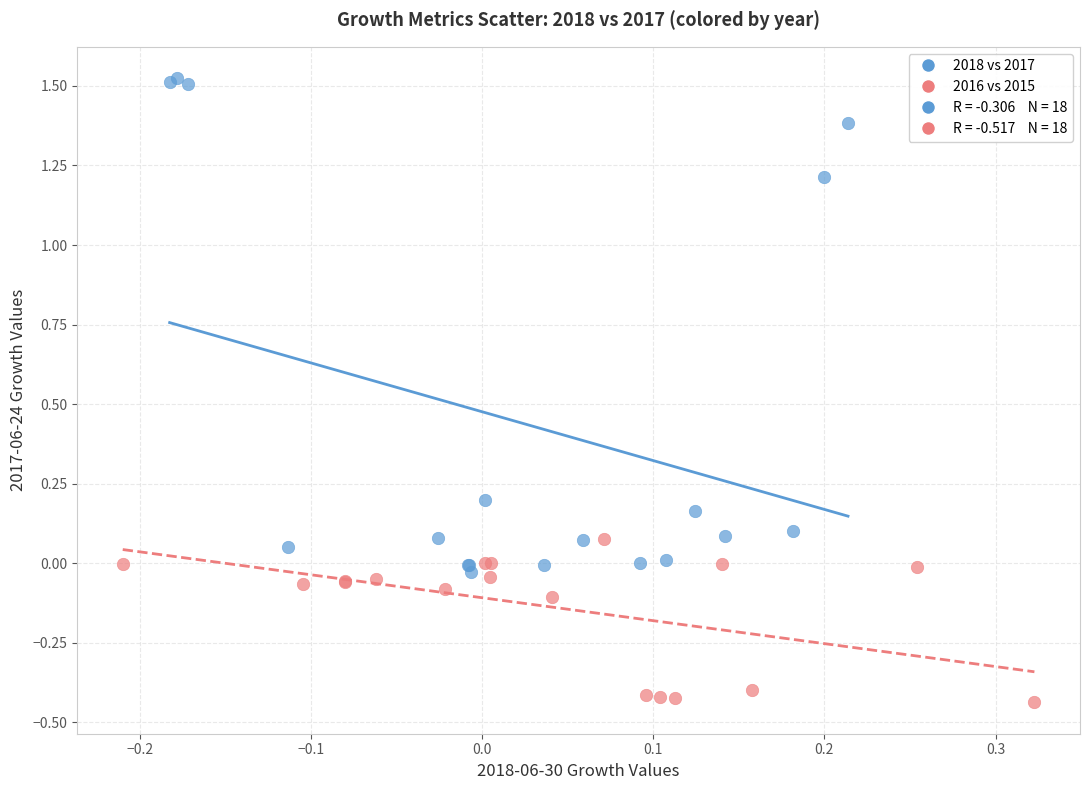

Which series contains the highest Y value?

2018 vs 2017